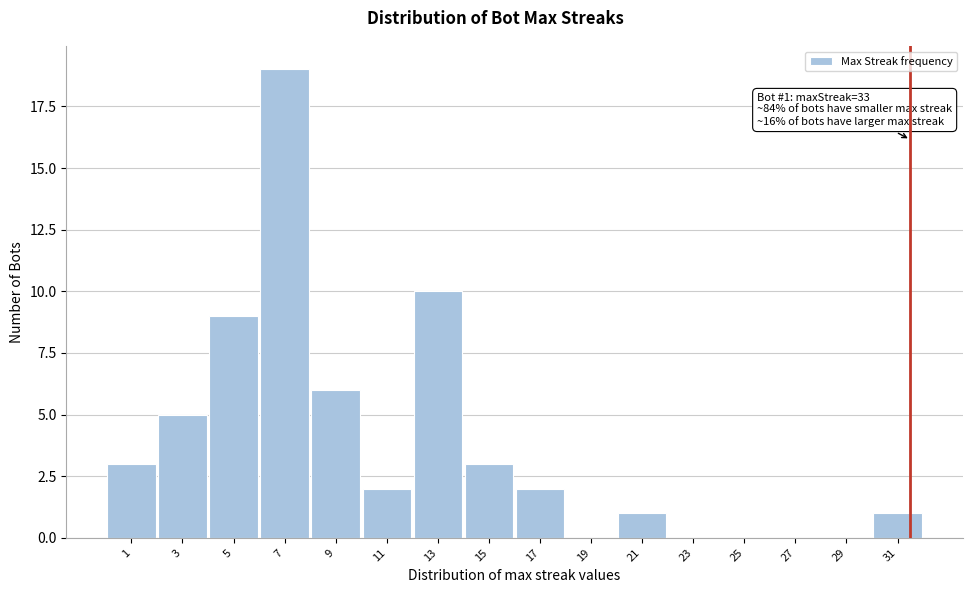

Reading left to right, extract all data points from this chart.

1=3	3=5	5=9	7=19	9=6	11=2	13=10	15=3	17=2	19=0	21=1	23=0	25=0	27=0	29=0	31=1